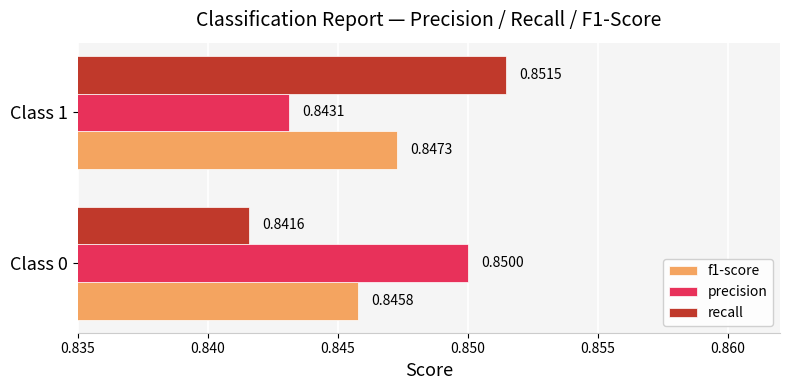

What is the total value across all series at Class 0?

2.5